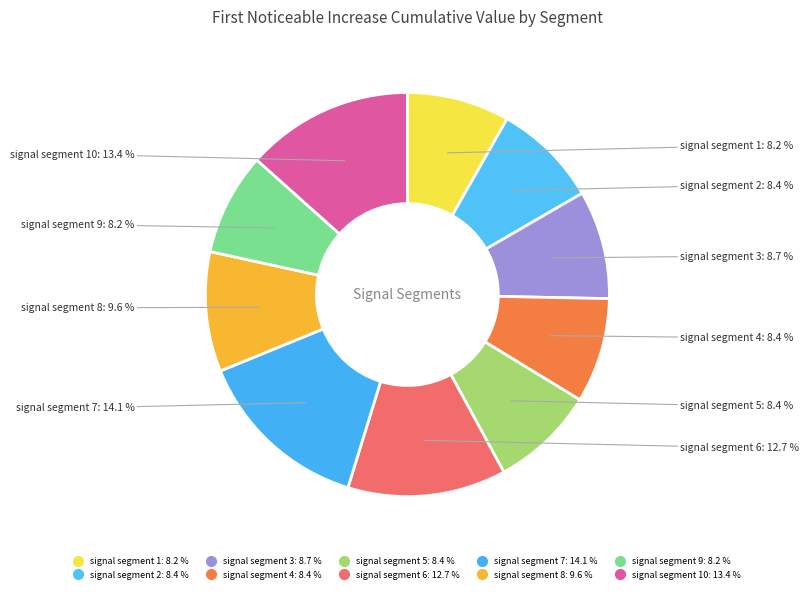

How many segments does this pie chart have?

10